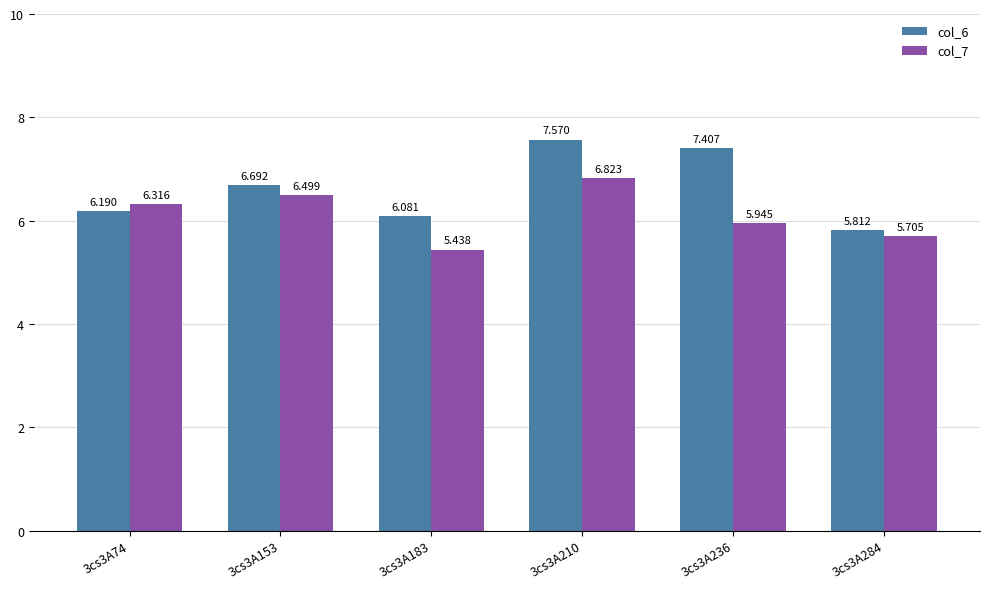

What is the difference between the maximum and minimum values in the col_6 series?

1.8